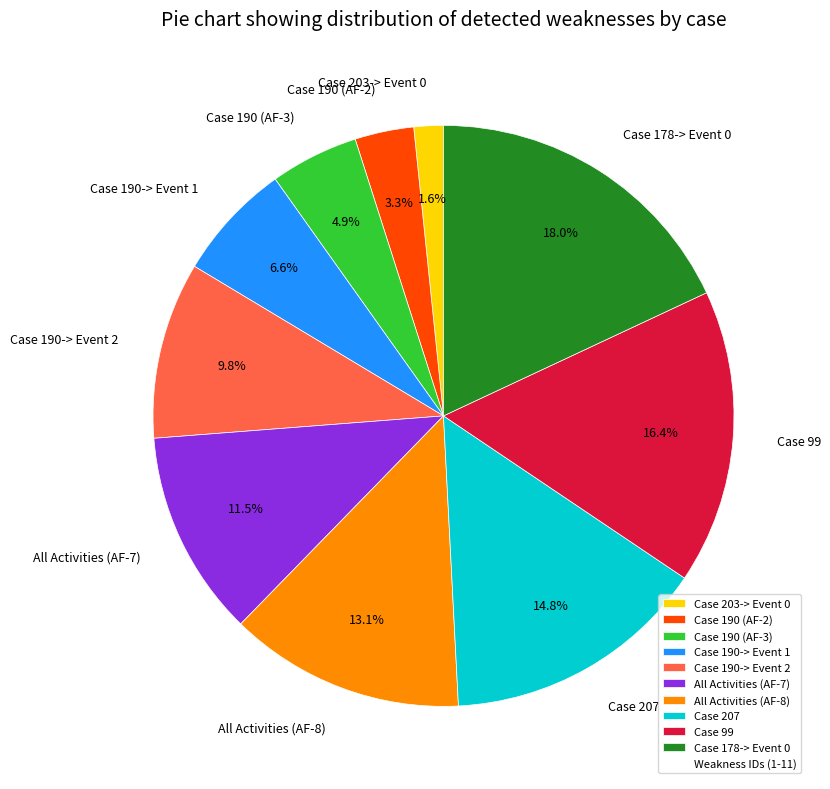

Is there a majority slice in this chart?

No